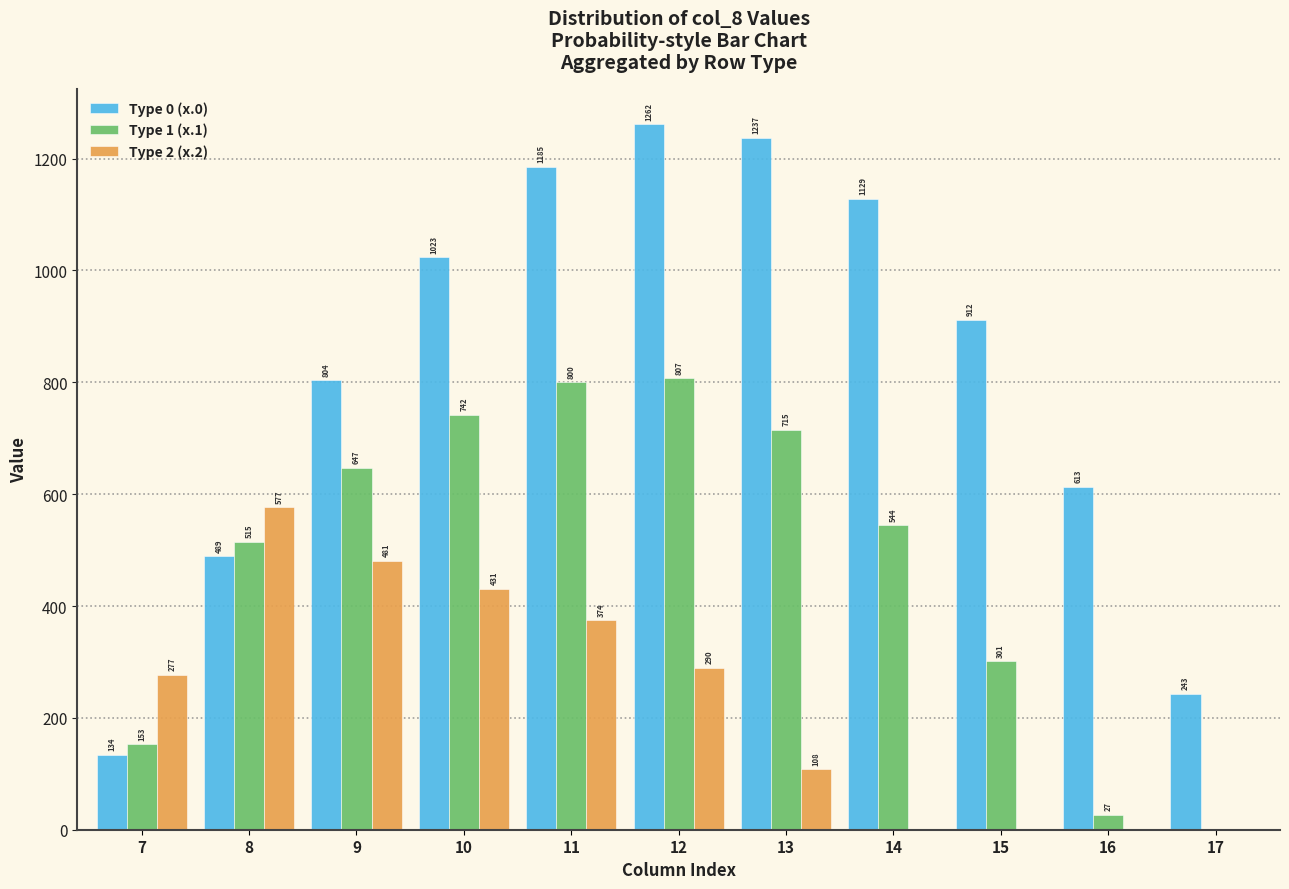

Where does the Type 1 (x.1) series first go above 544?

9